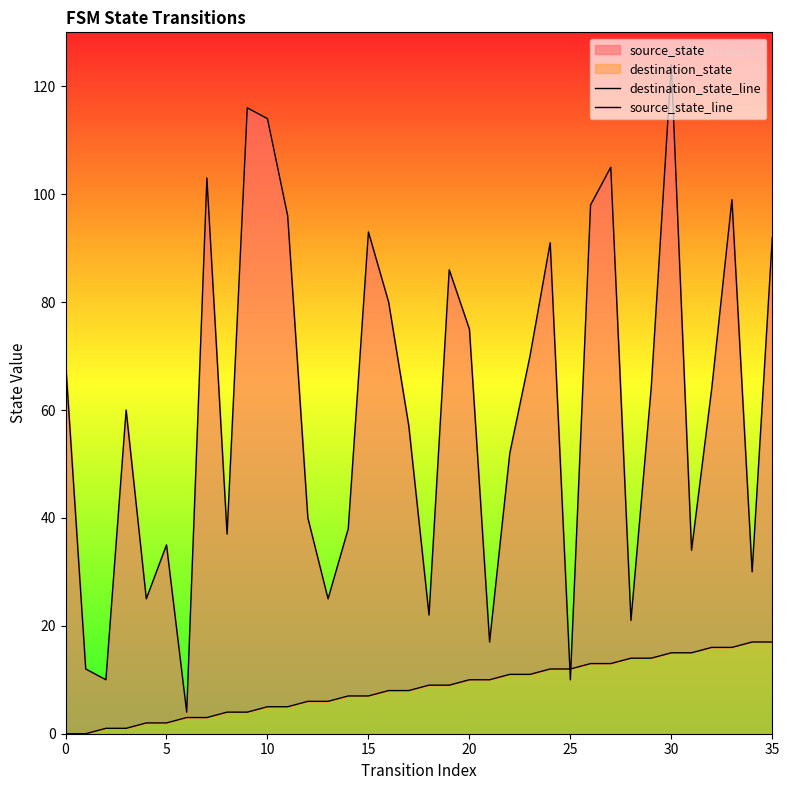

True or false: source_state_line and destination_state_line cross at least once.

True